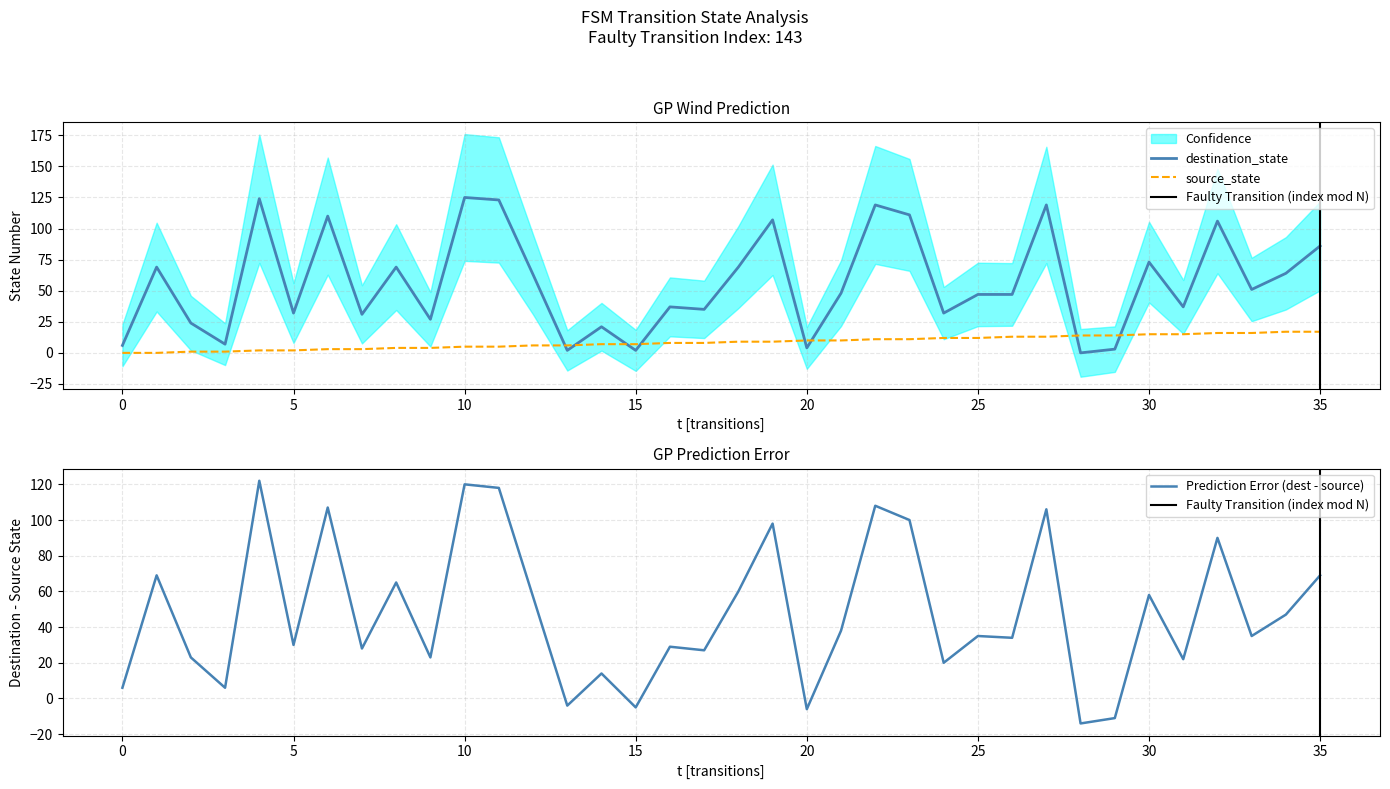

Rank the series by their average value, from highest to lowest.

destination_state, source_state